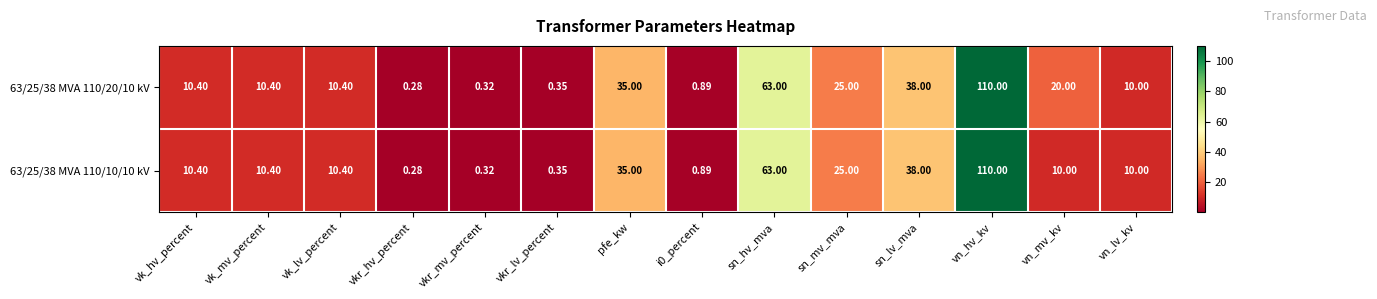

Is the value of 63/25/38 MVA 110/10/10 kV at sn_lv_mva greater than the value of 63/25/38 MVA 110/20/10 kV at pfe_kw?

Yes